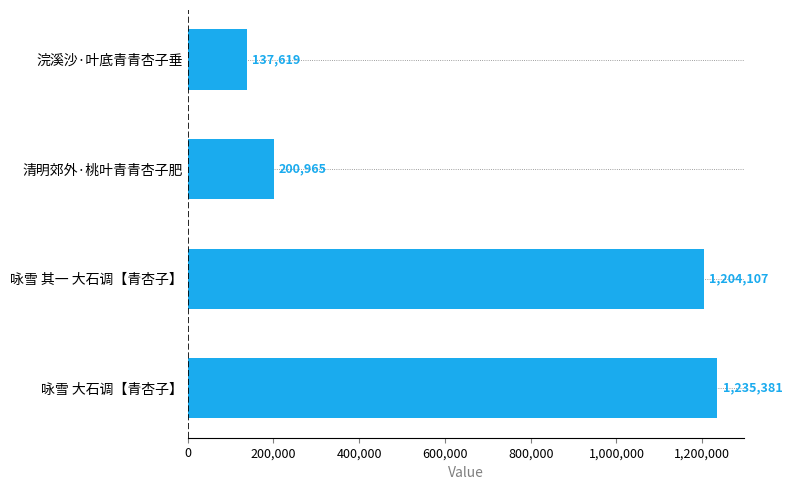

What is the sum of all values?

2778072